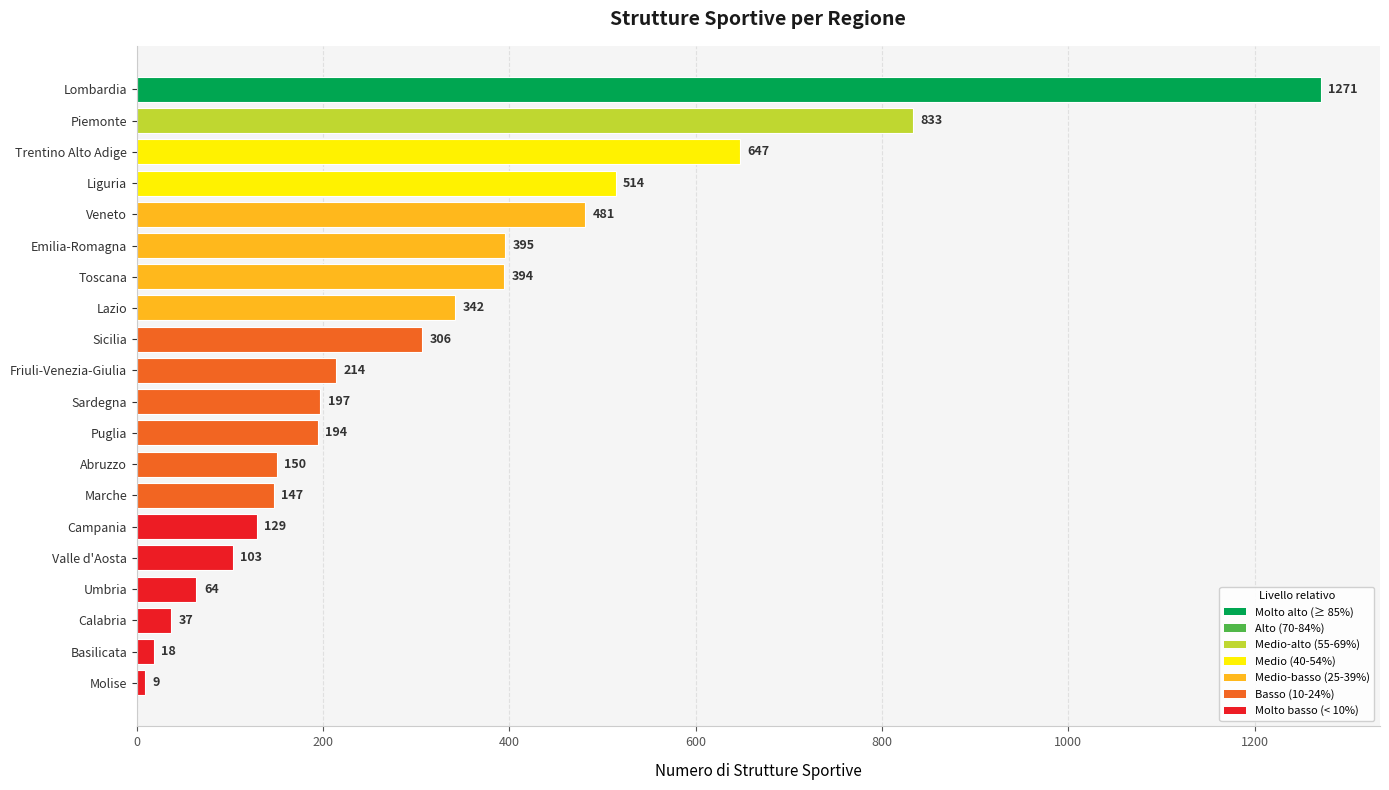

Where is the data nearest to the value 640?

Trentino Alto Adige